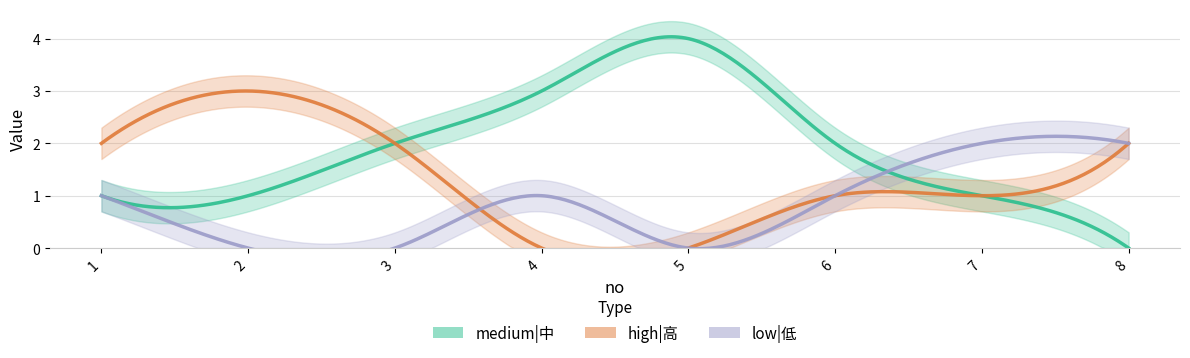

Reading left to right, what are all the values shown in this chart?

medium|中: 1=1	2=1	3=2	4=3	5=4	6=2	7=1	8=0
high|高: 1=2	2=3	3=2	4=0	5=0	6=1	7=1	8=2
low|低: 1=1	2=0	3=0	4=1	5=0	6=1	7=2	8=2